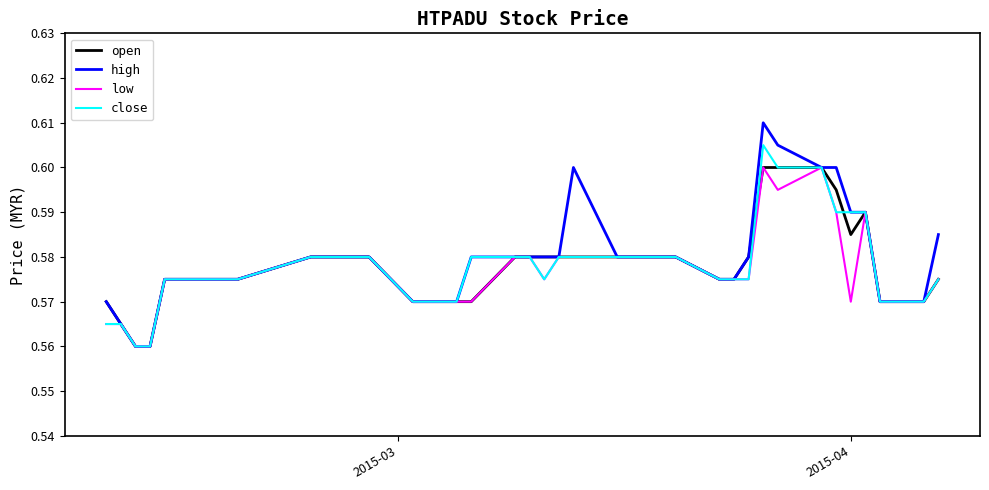

True or false: open and close intersect in this chart.

True